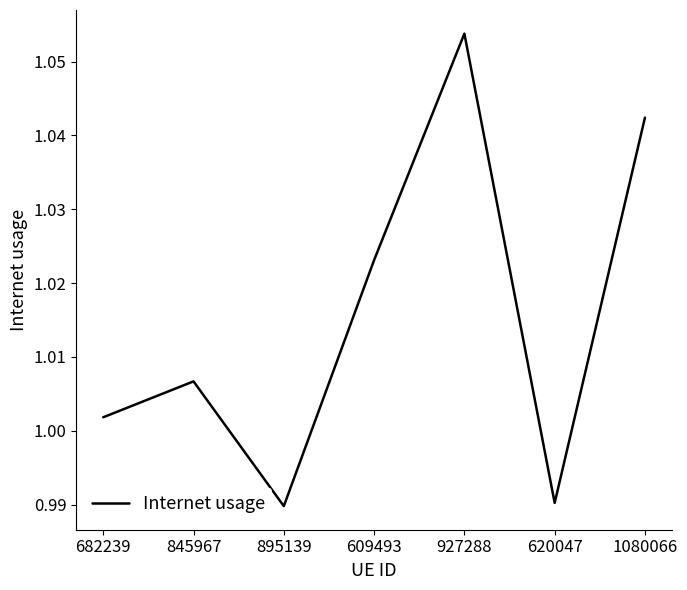

Which label corresponds to the largest value in the chart?

927288